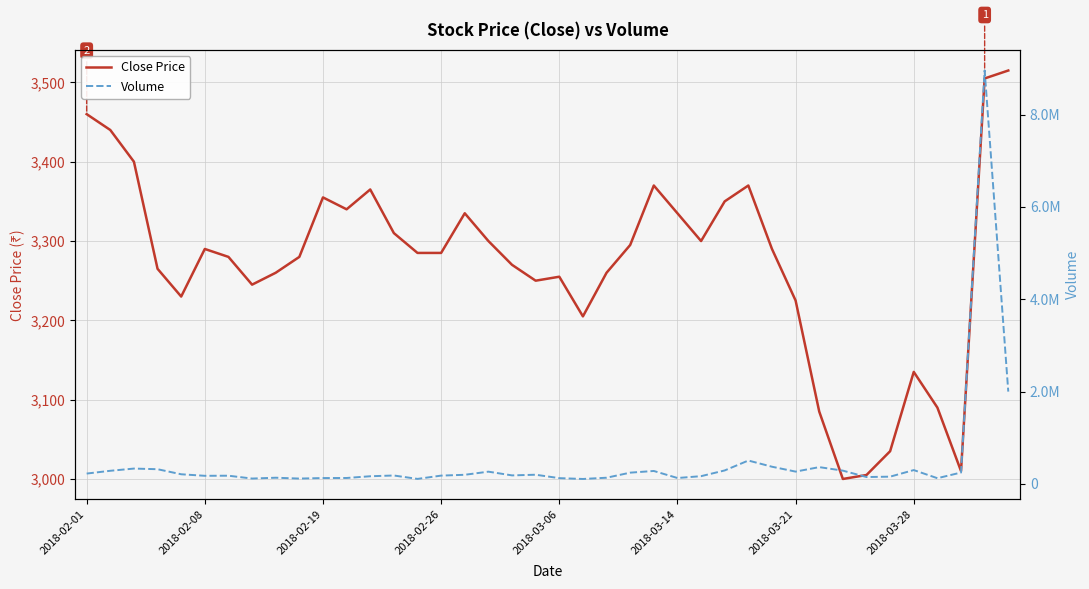

How many lines are shown in the chart?

2